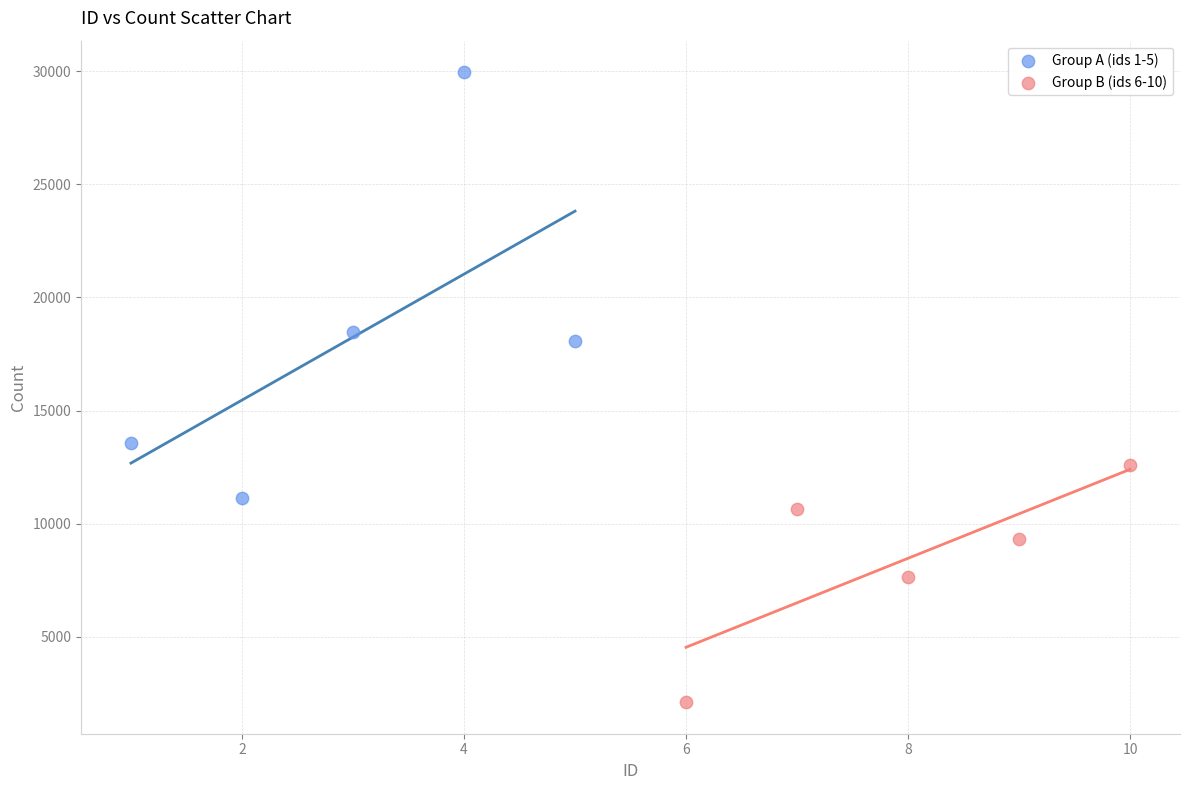

Which series has the largest Y range (max minus min)?

Group A (ids 1-5)